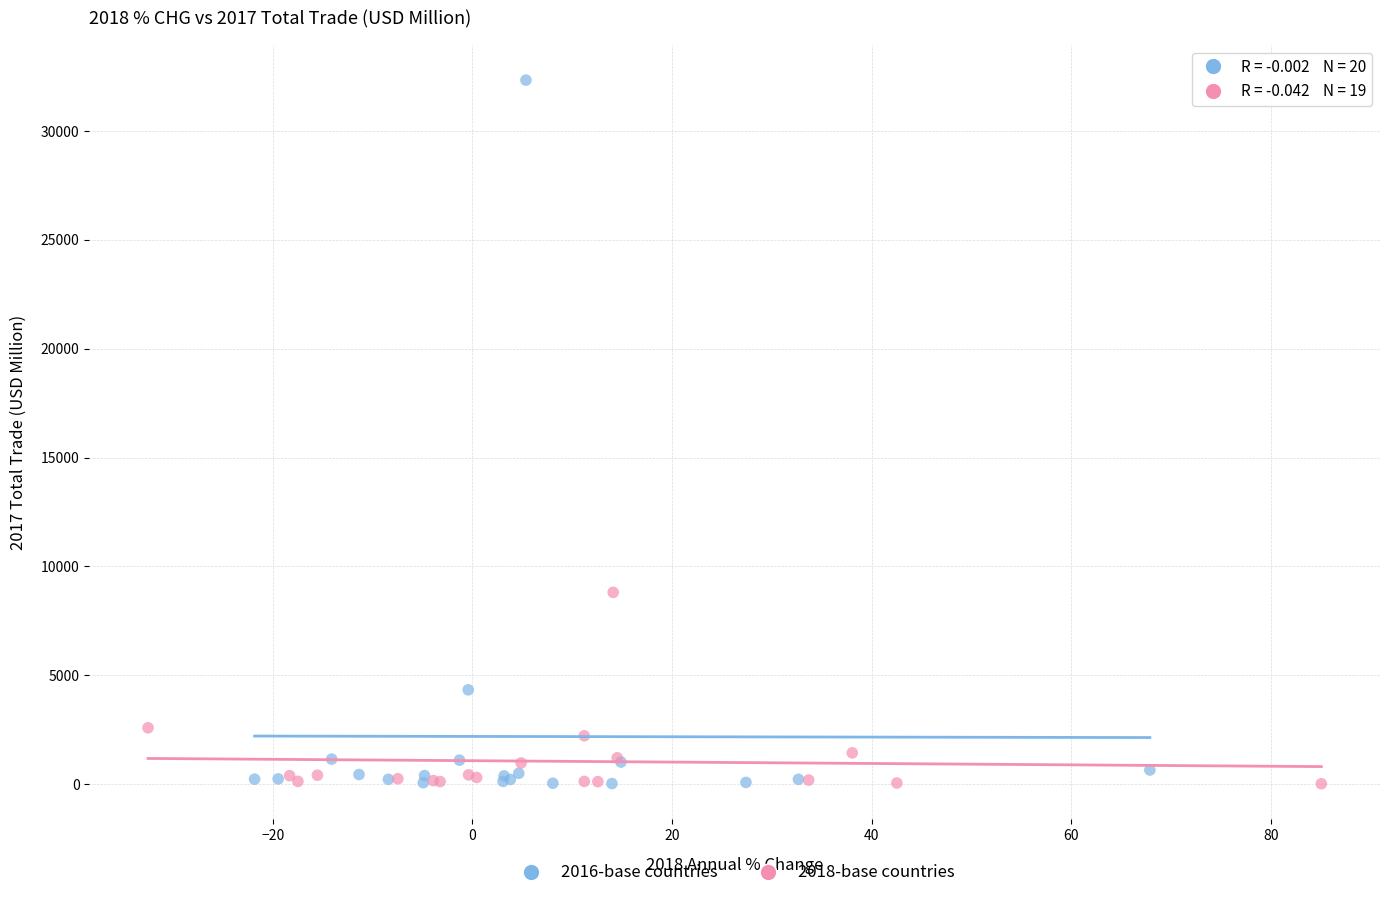

Which series contains the highest Y value?

2016-base countries